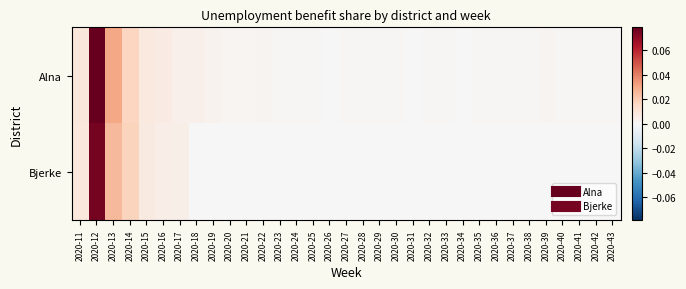

Reading left to right, extract all data points from this chart.

Alna: 2020-11=0.0	2020-12=0.1	2020-13=0.0	2020-14=0.0	2020-15=0.0	2020-16=0.0	2020-17=0.0	2020-18=0.0	2020-19=0.0	2020-20=0.0	2020-21=0.0	2020-22=0.0	2020-23=0.0	2020-24=0.0	2020-25=0.0	2020-26=0.0	2020-27=0.0	2020-28=0.0	2020-29=0.0	2020-30=0.0	2020-31=0.0	2020-32=0.0	2020-33=0.0	2020-34=0.0	2020-35=0.0	2020-36=0.0	2020-37=0.0	2020-38=0.0	2020-39=0.0	2020-40=0.0	2020-41=0.0	2020-42=0.0	2020-43=0.0
Bjerke: 2020-11=0.0	2020-12=0.1	2020-13=0.0	2020-14=0.0	2020-15=0.0	2020-16=0.0	2020-17=0.0	2020-18=0.0	2020-19=0.0	2020-20=0.0	2020-21=0.0	2020-22=0.0	2020-23=0.0	2020-24=0.0	2020-25=0.0	2020-26=0.0	2020-27=0.0	2020-28=0.0	2020-29=0.0	2020-30=0.0	2020-31=0.0	2020-32=0.0	2020-33=0.0	2020-34=0.0	2020-35=0.0	2020-36=0.0	2020-37=0.0	2020-38=0.0	2020-39=0.0	2020-40=0.0	2020-41=0.0	2020-42=0.0	2020-43=0.0